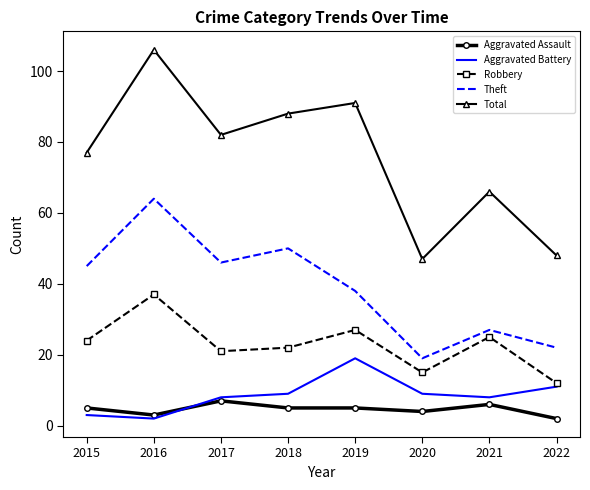

The value of Robbery at 2015 is 24. True or false?

True